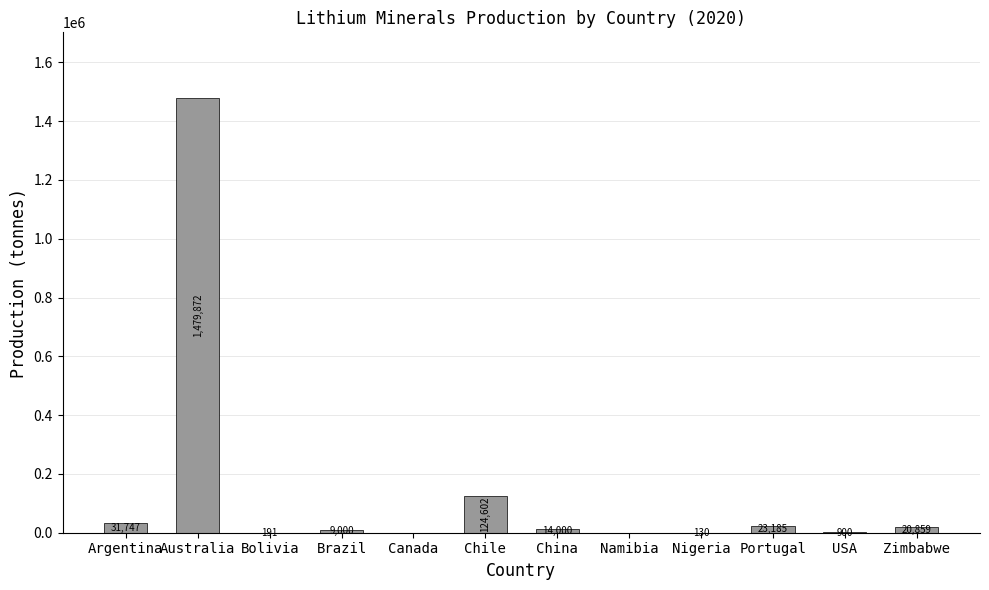

Reading right to left, extract all data points from this chart.

20859	900	23185	130	0	14000	124602	0	9000	191	1479872	31747